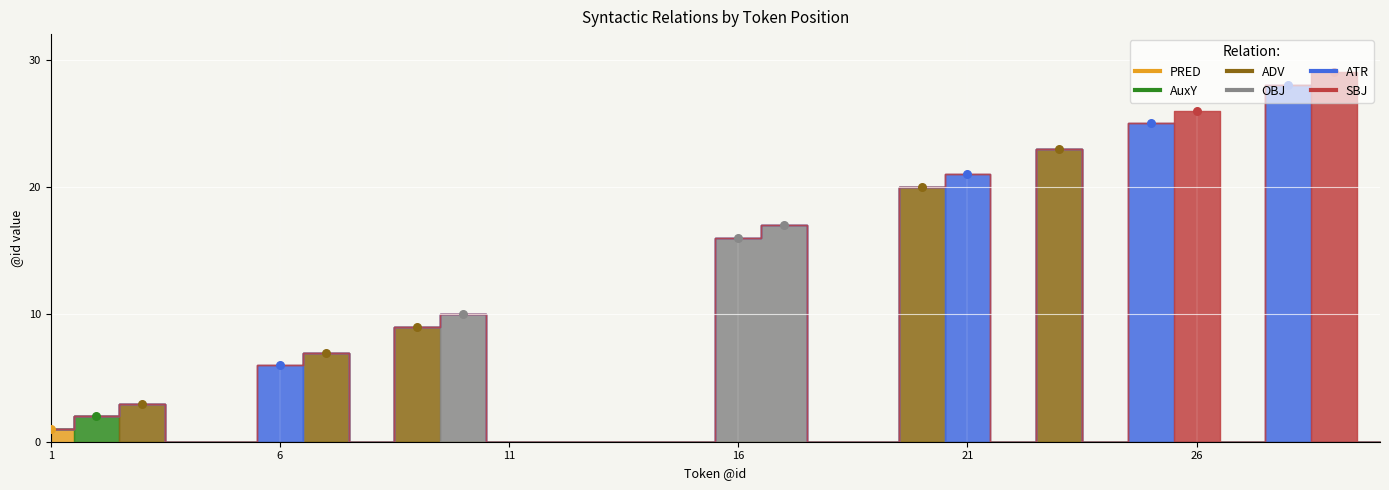

At which category is the sum across all series the highest?

29